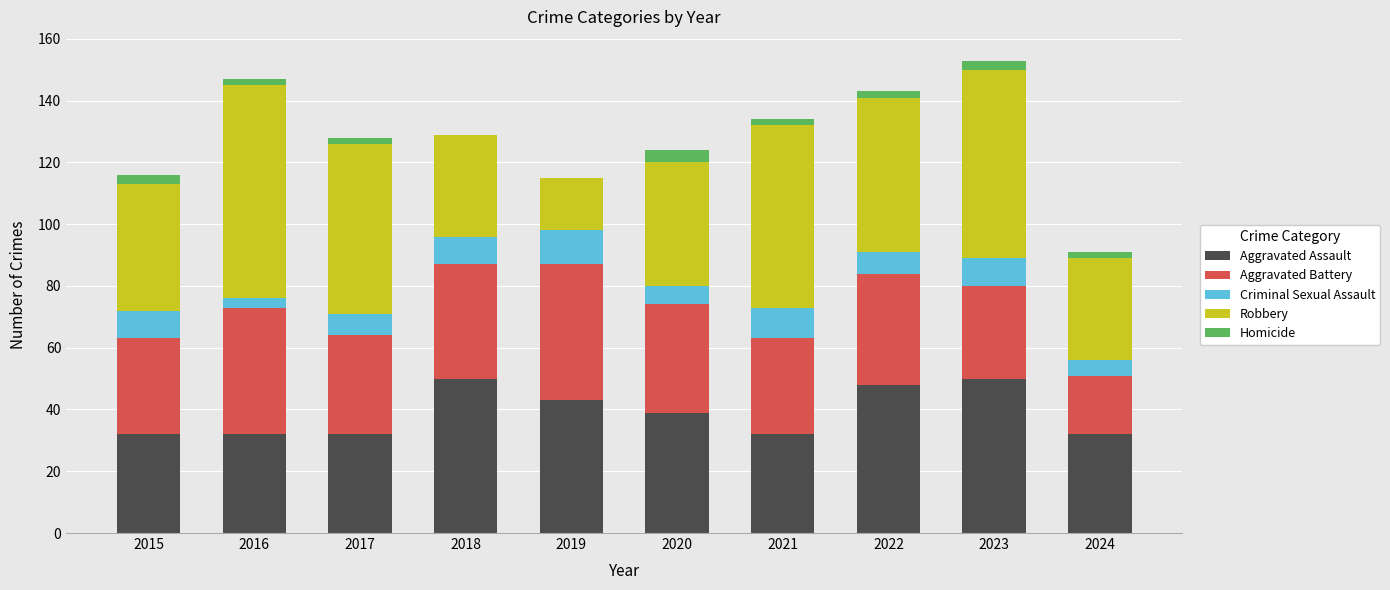

What is the maximum value for Aggravated Assault?

50